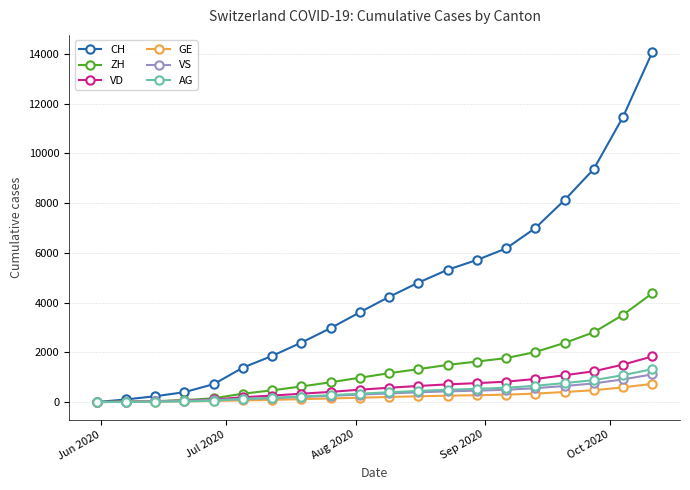

Which series has the largest total across all categories?

CH